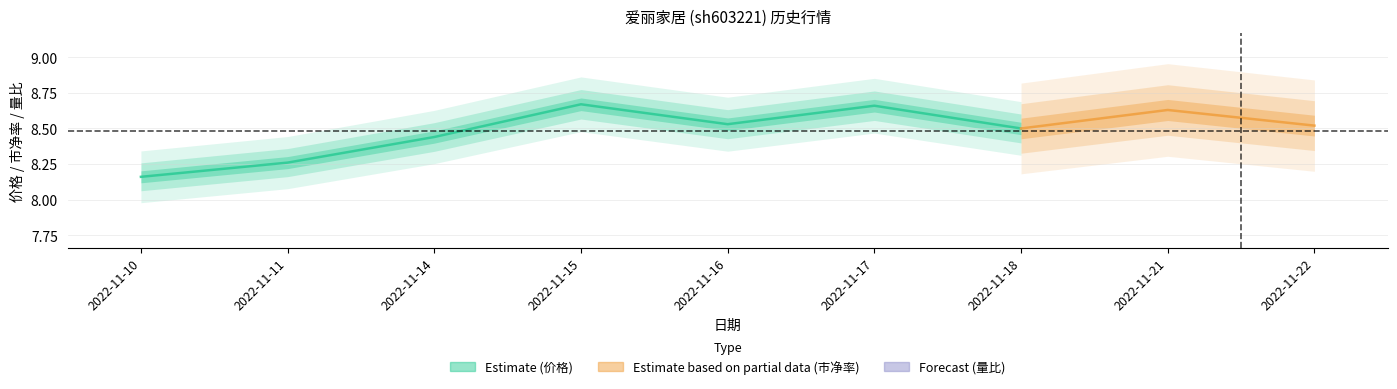

Which series has the largest total across all categories?

价格